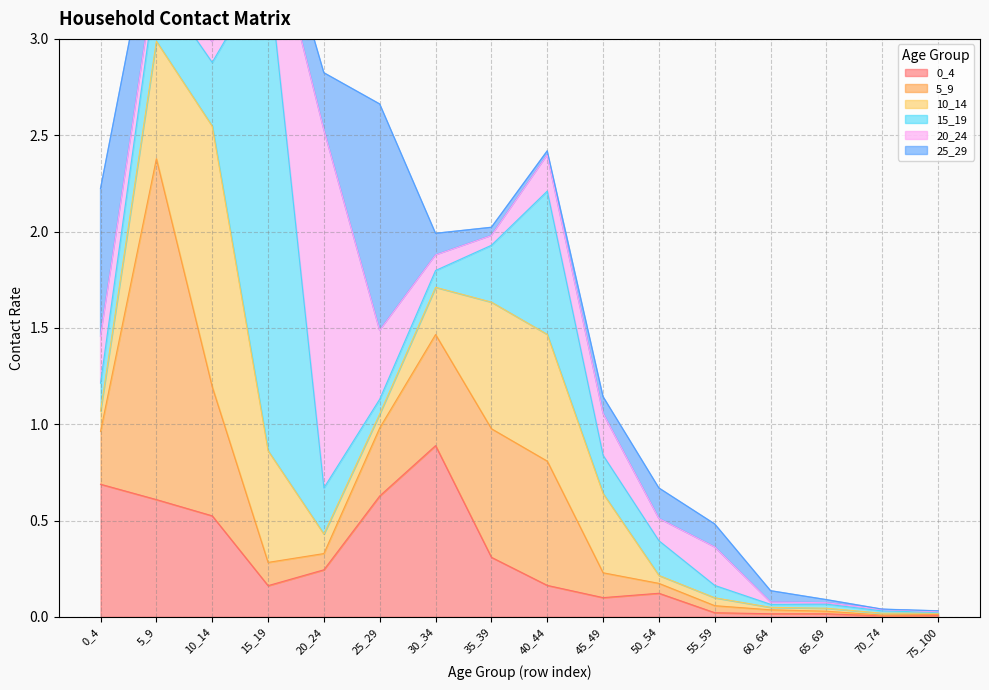

After their last crossing, which series has the higher values: 20_24 or 0_4?

0_4